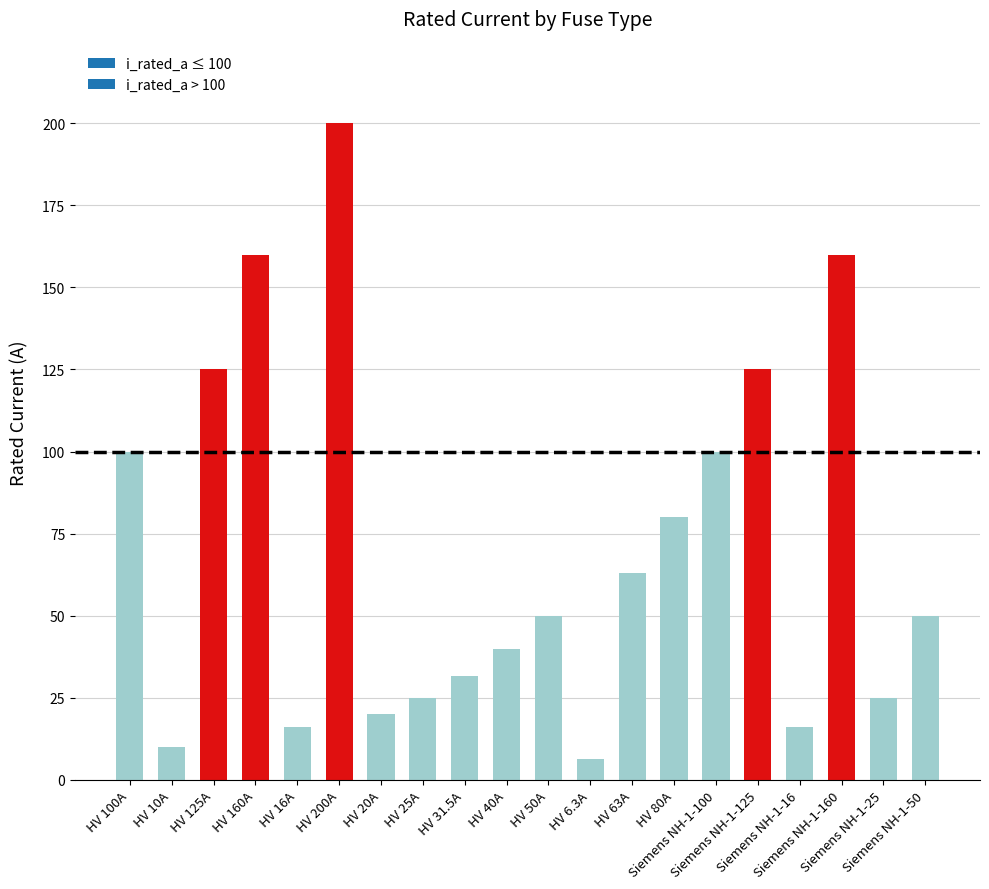

Between Siemens NH-1-100 and HV 80A, which is larger?

Siemens NH-1-100